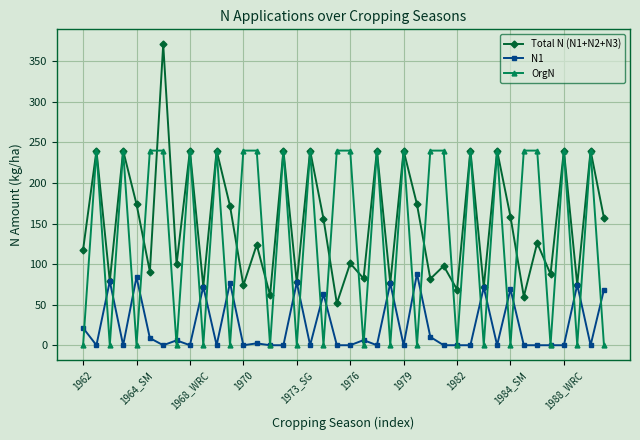

What is the value of the Total N (N1+N2+N3) point at the 10th from the left?

72.3